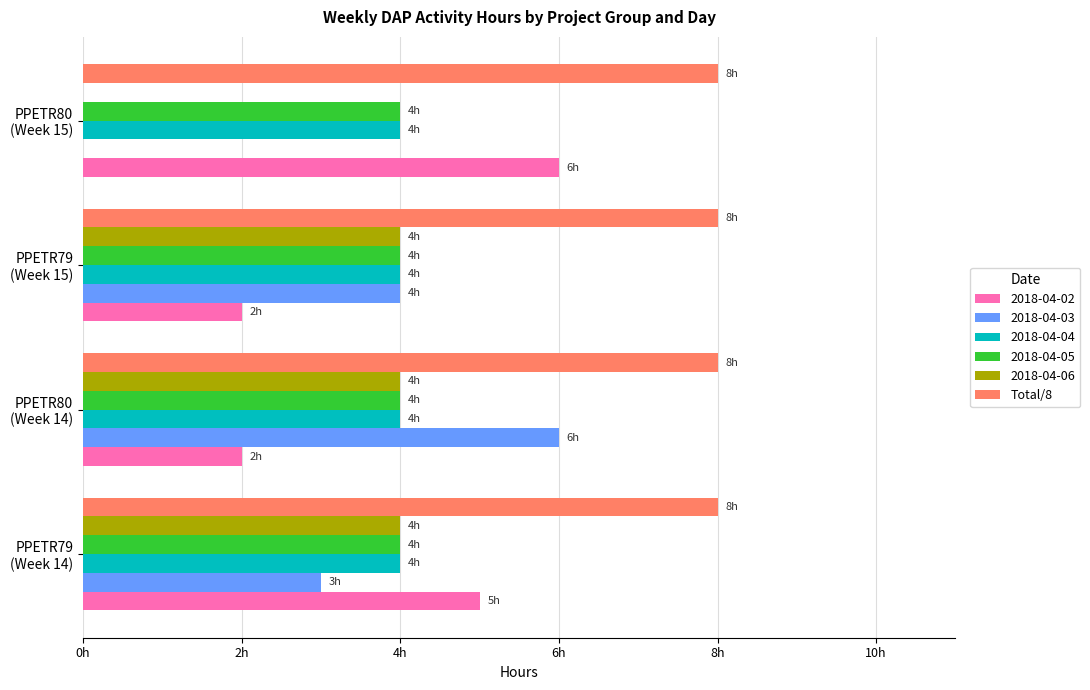

What are all the series names shown in the legend?

2018-04-02, 2018-04-03, 2018-04-04, 2018-04-05, 2018-04-06, Total/8